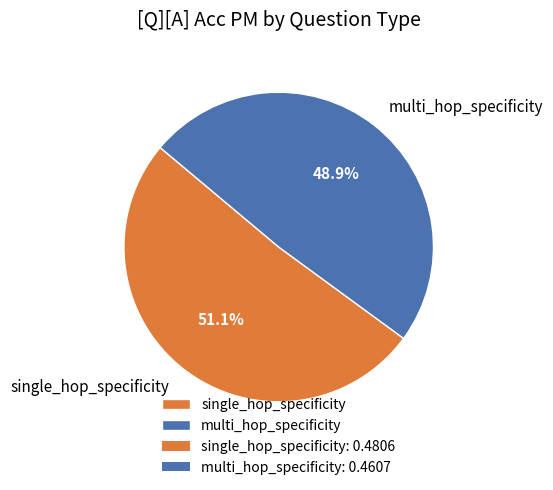

Rank the categories by value from highest to lowest.

single_hop_specificity, multi_hop_specificity